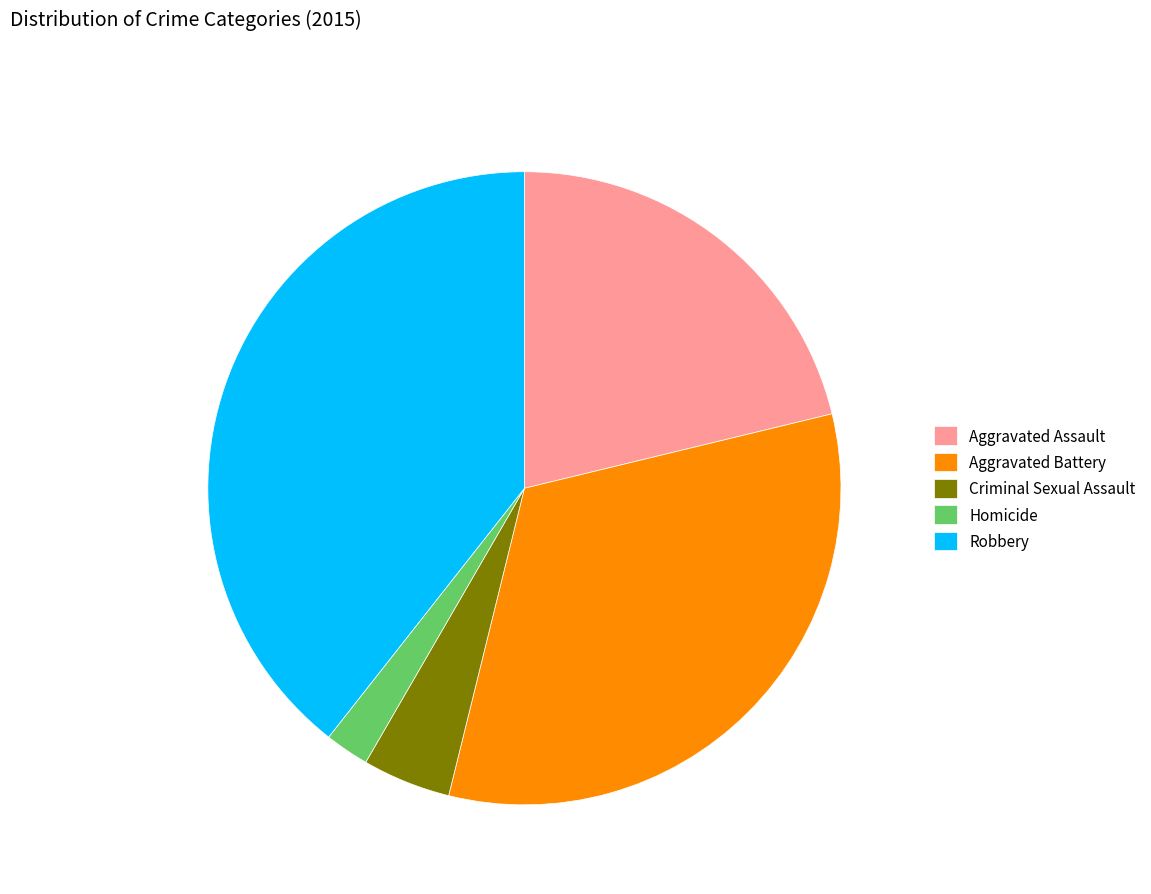

True or false: Aggravated Assault accounts for 10% of the total.

False